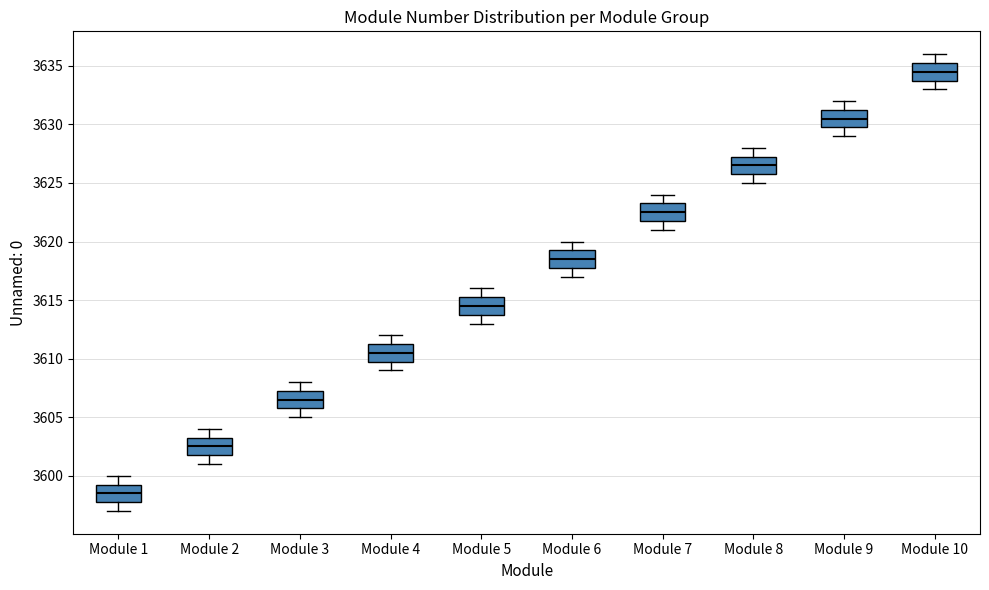

Where does the lower whisker of the box for Module 9 end on the y-axis? The values are not printed on the chart, so give them approximately, as read against the axis.

3629.0